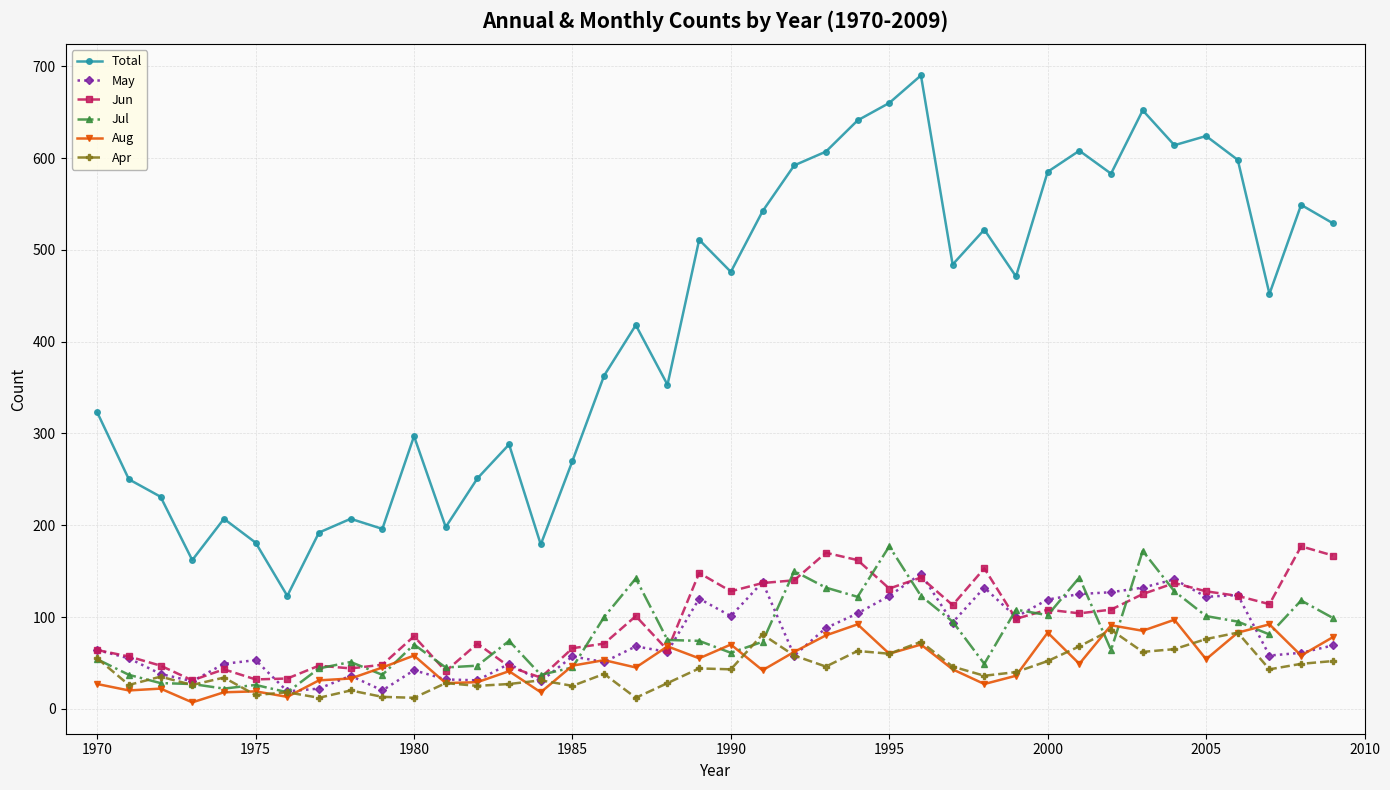

True or false: May and Jun intersect in this chart.

True